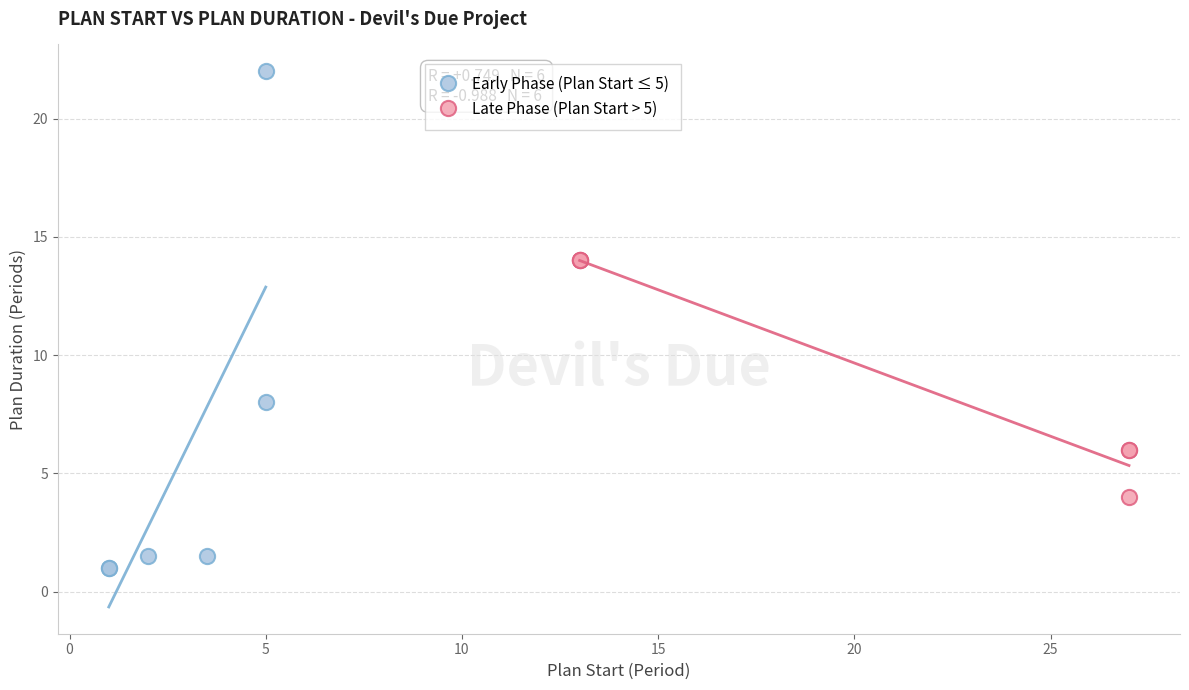

Which series reaches the minimum Y coordinate?

Early Phase (Plan Start ≤ 5)